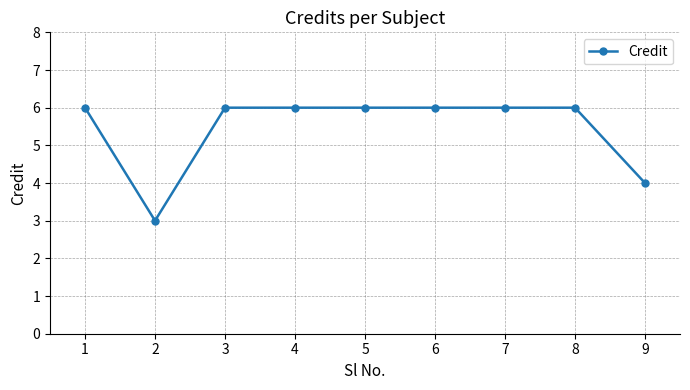

Reading left to right, transcribe all the data shown in this chart.

6	3	6	6	6	6	6	6	4